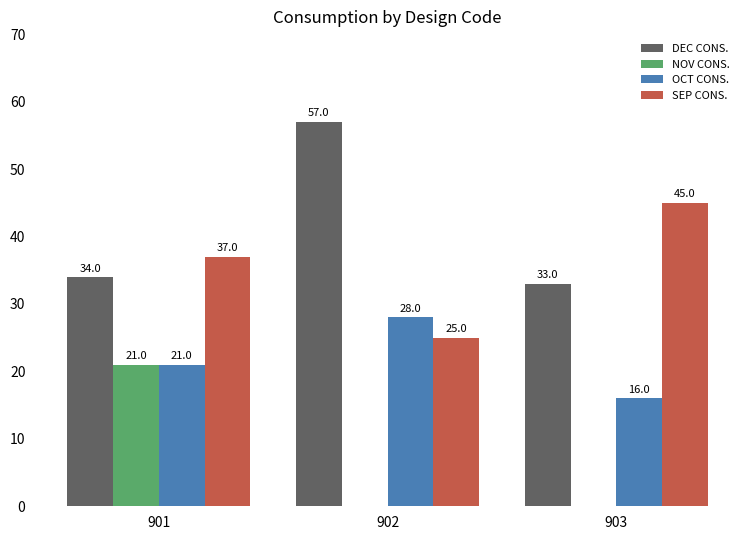

At which category does the chart reach its peak across all series?

902